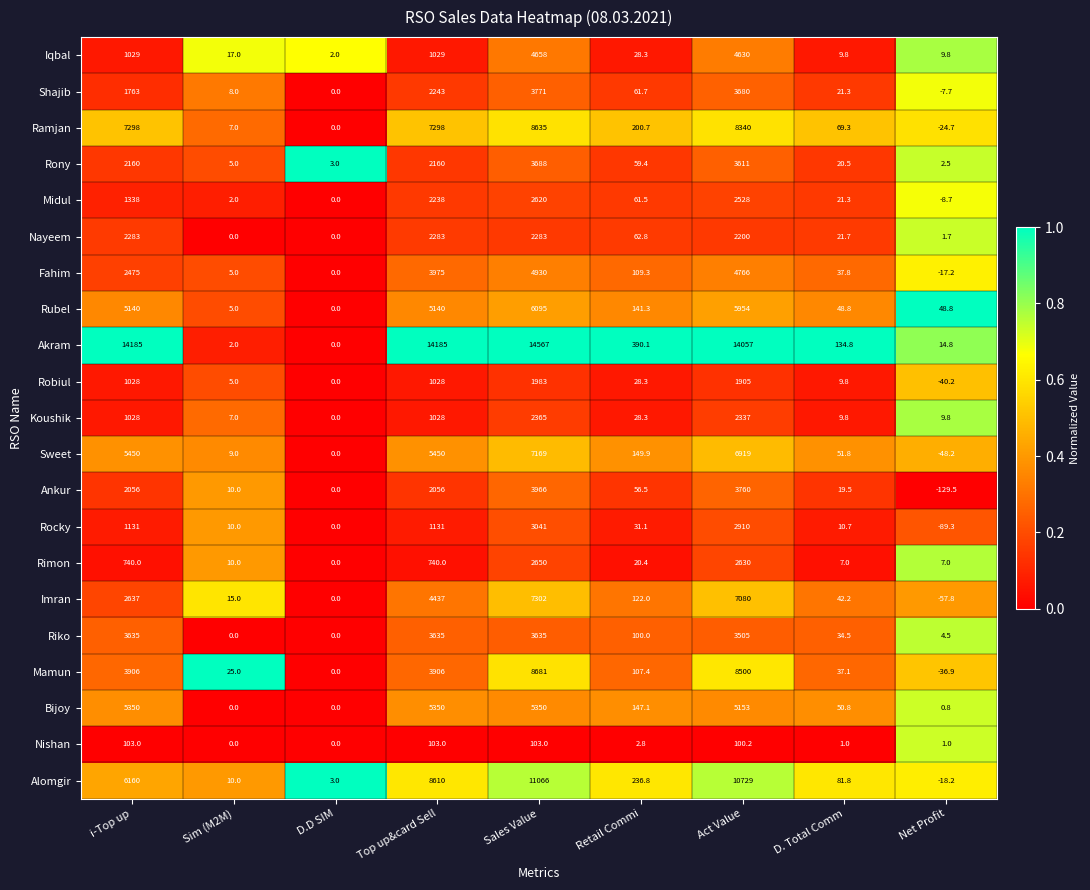

Where does the Nayeem series first go above 62?

i-Top up